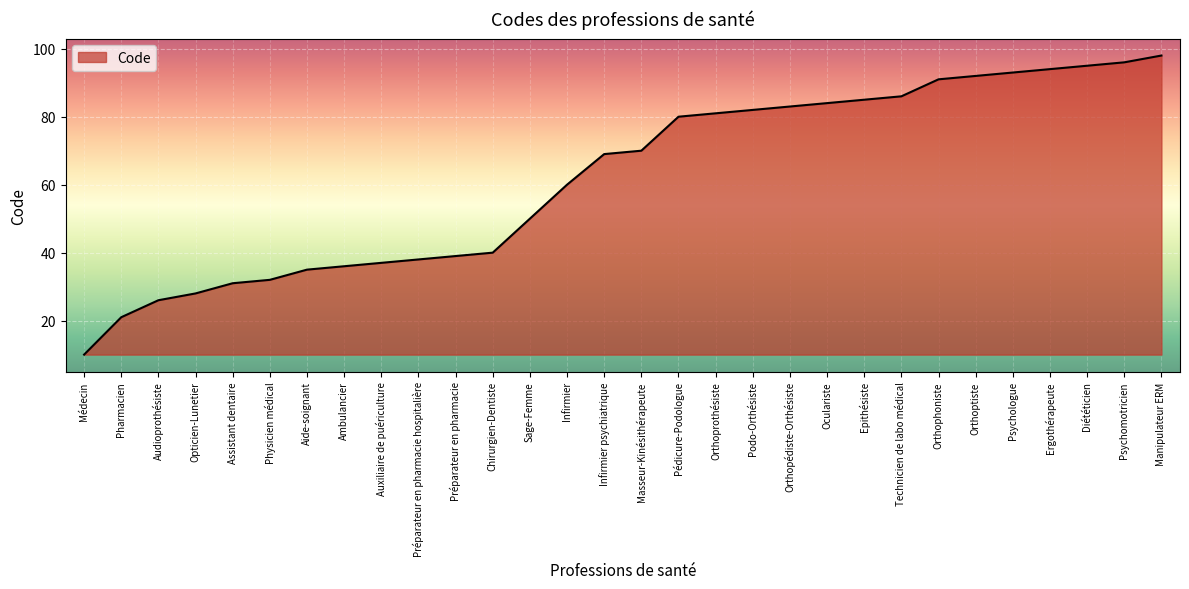

Does the chart display data point markers on the line(s)?

No